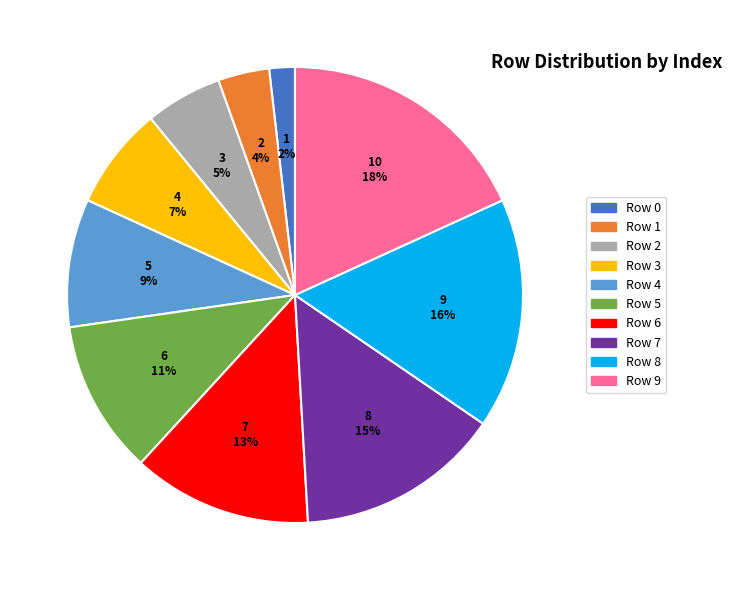

Which category has the smallest portion of the pie?

Row 0